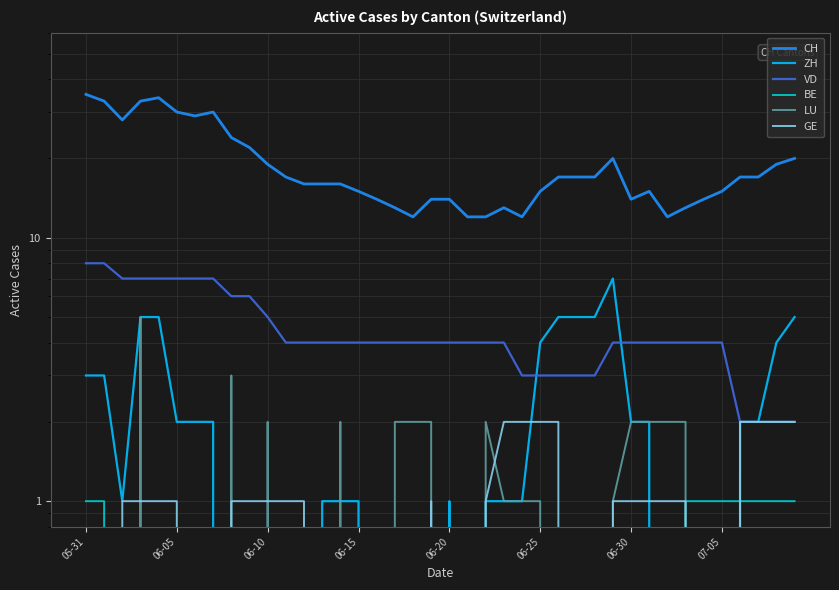

True or false: CH and VD intersect in this chart.

False